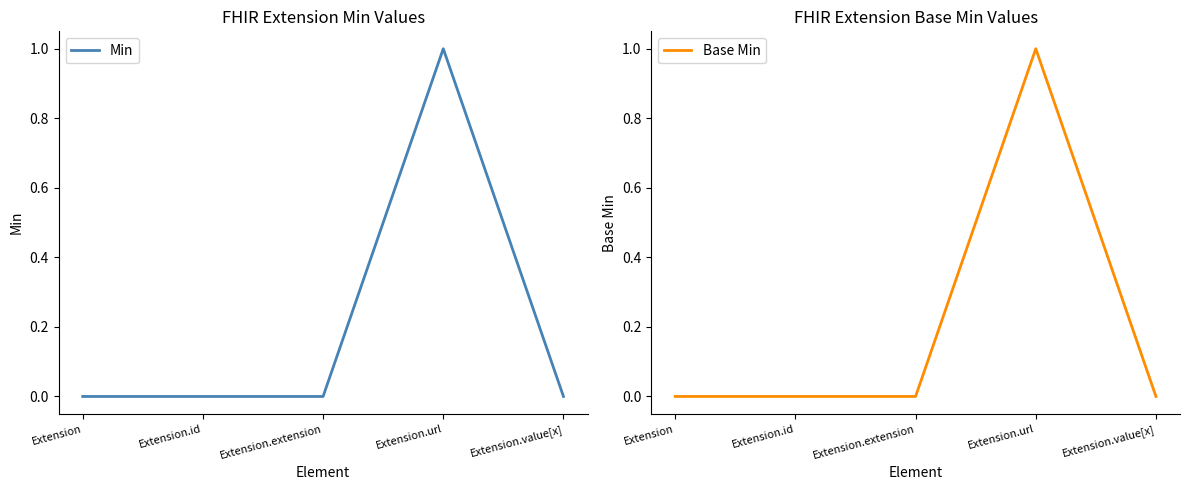

Where is the first local maximum for Min?

Extension.url